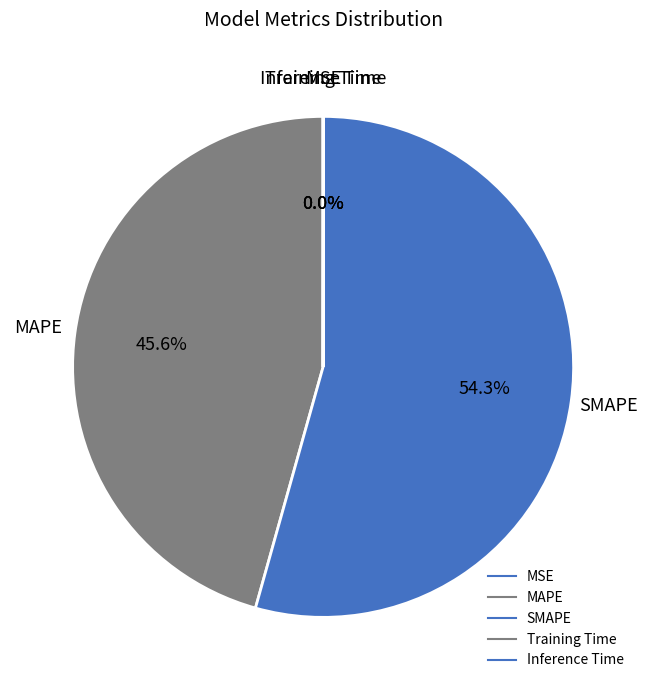

How many segments does this pie chart have?

5